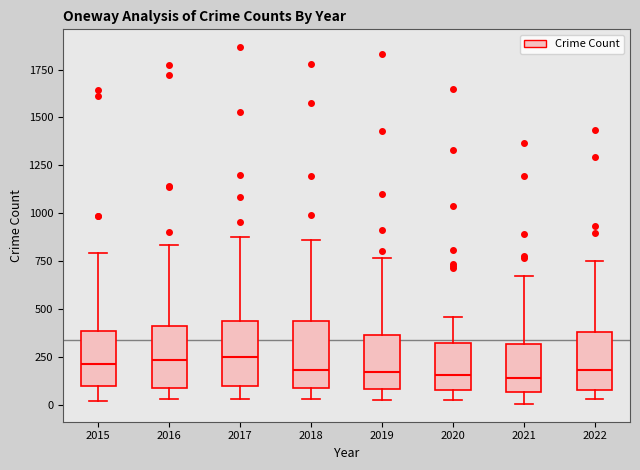

Where is the lower edge of the box at x = 2021 on the y-axis? The values are not printed on the chart, so give them approximately, as read against the axis.

50